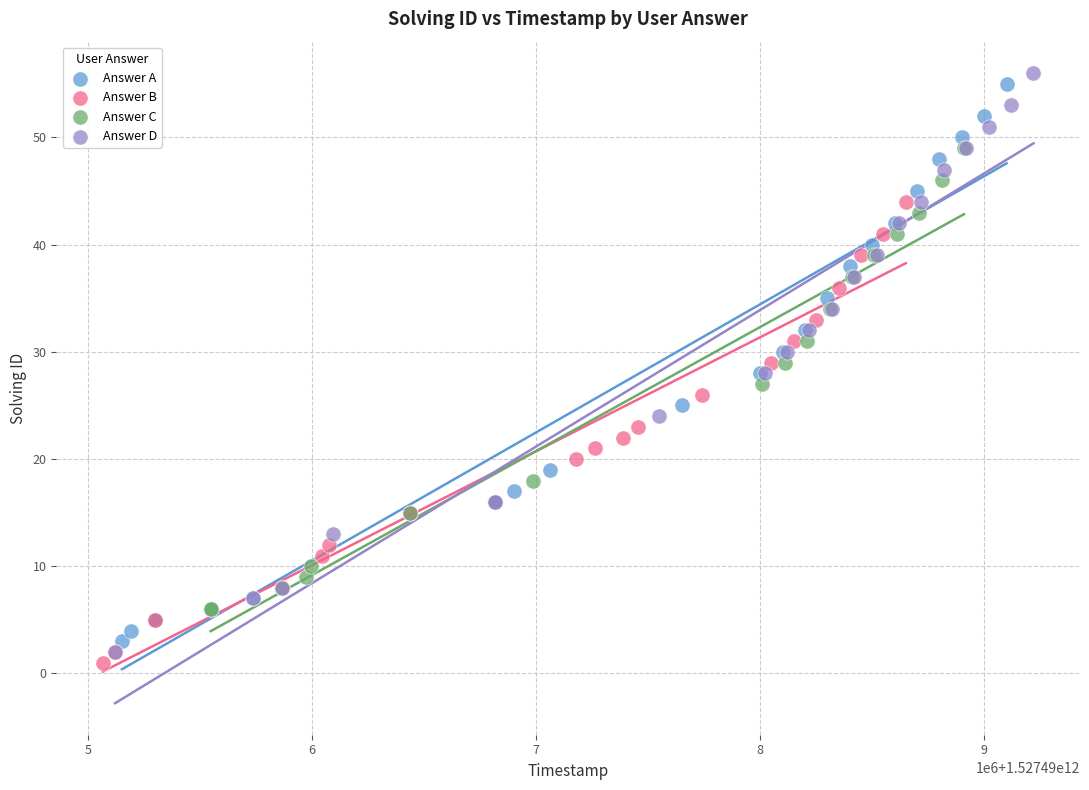

Which series has the widest spread of Y values?

Answer D